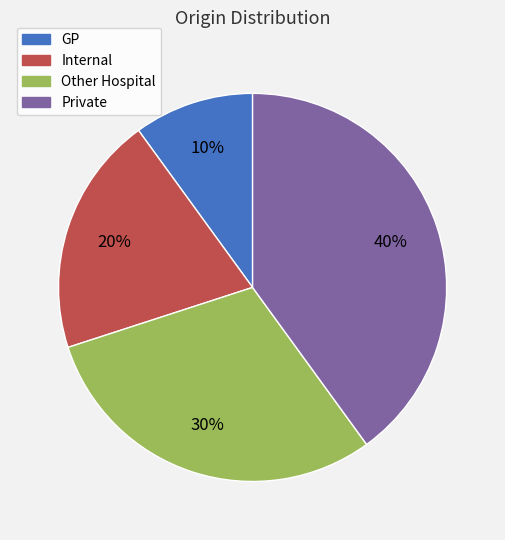

Which slice is the smallest?

GP